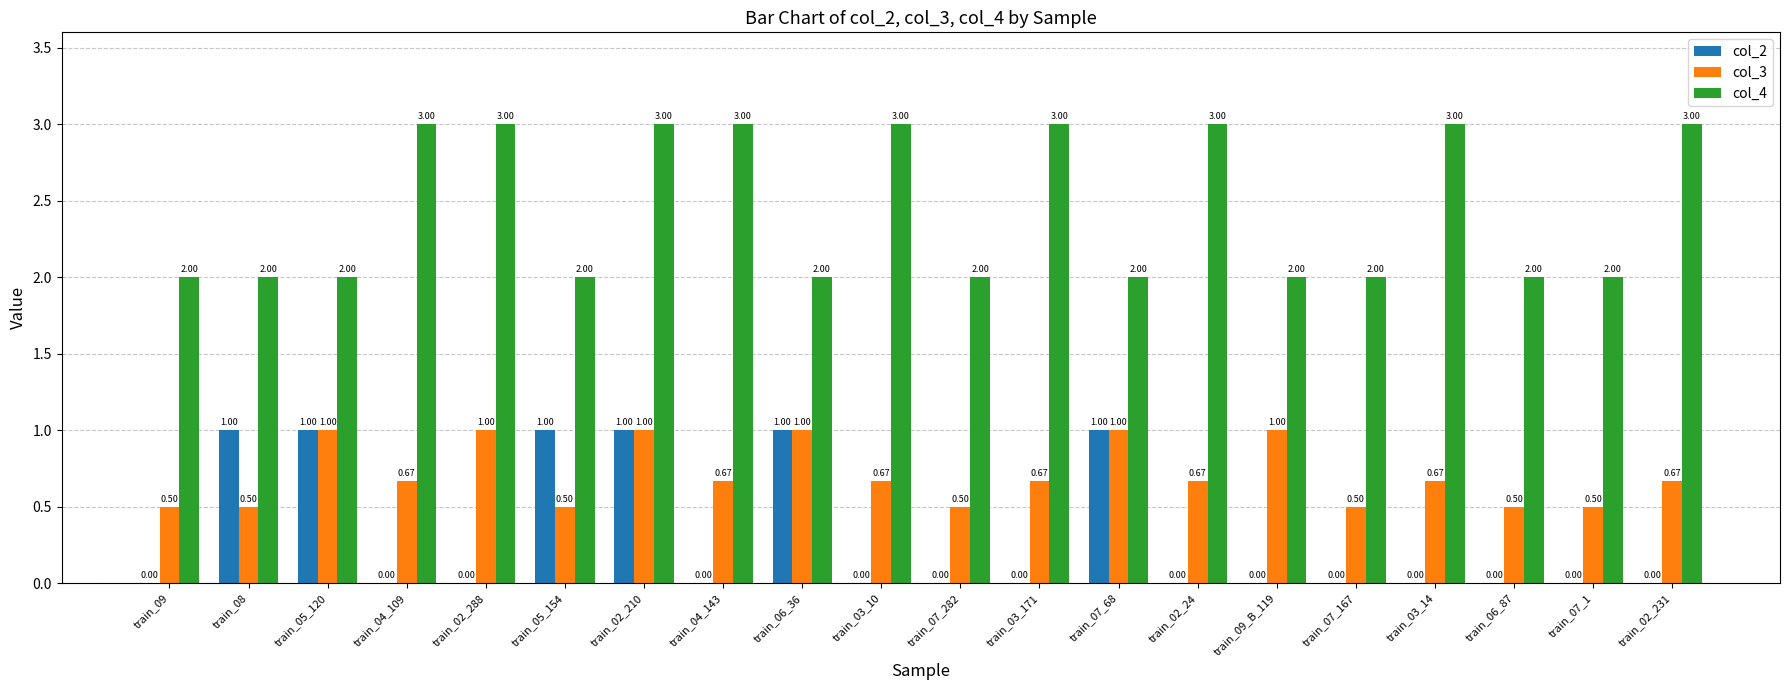

Is the value of col_2 at train_09_B_119 greater than the value of col_4 at train_08?

No